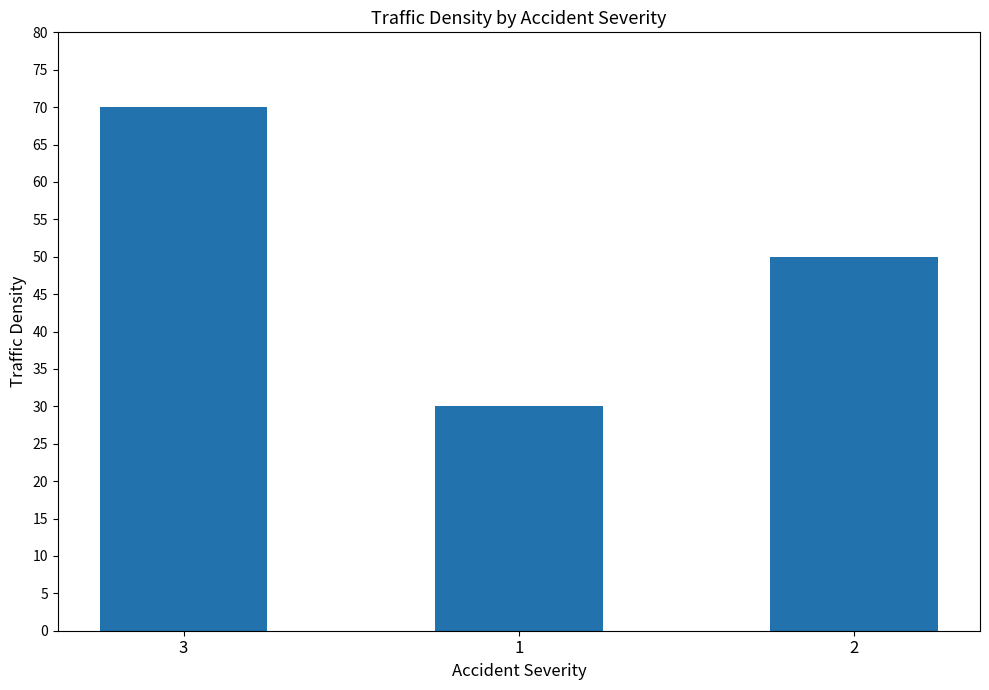

Reading left to right, what are all the values shown in this chart?

70	30	50